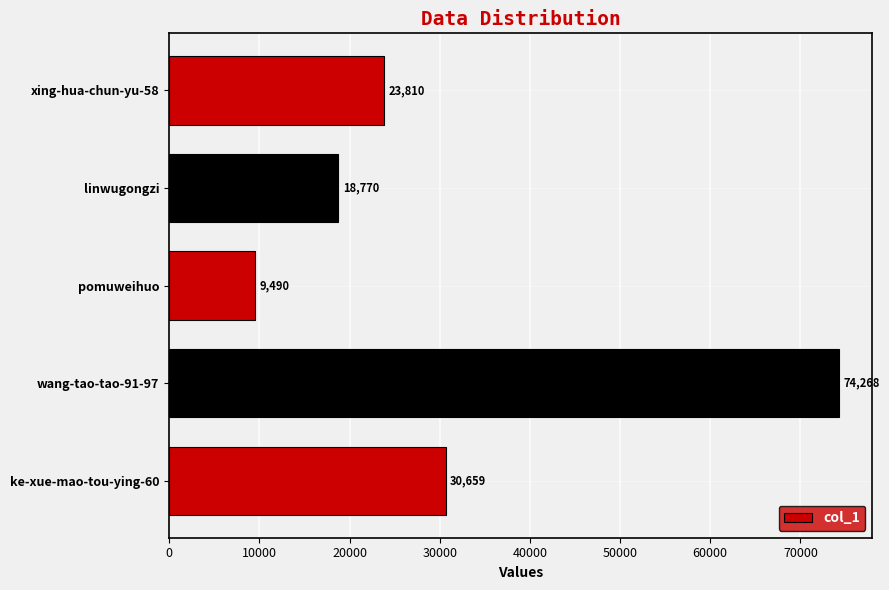

Which category has the lowest value across all series?

pomuweihuo